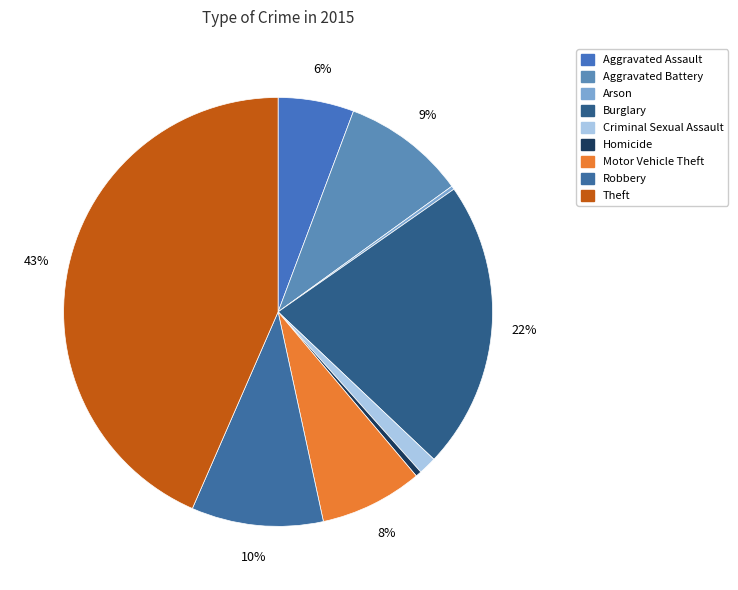

True or false: Criminal Sexual Assault accounts for 11% of the total.

False